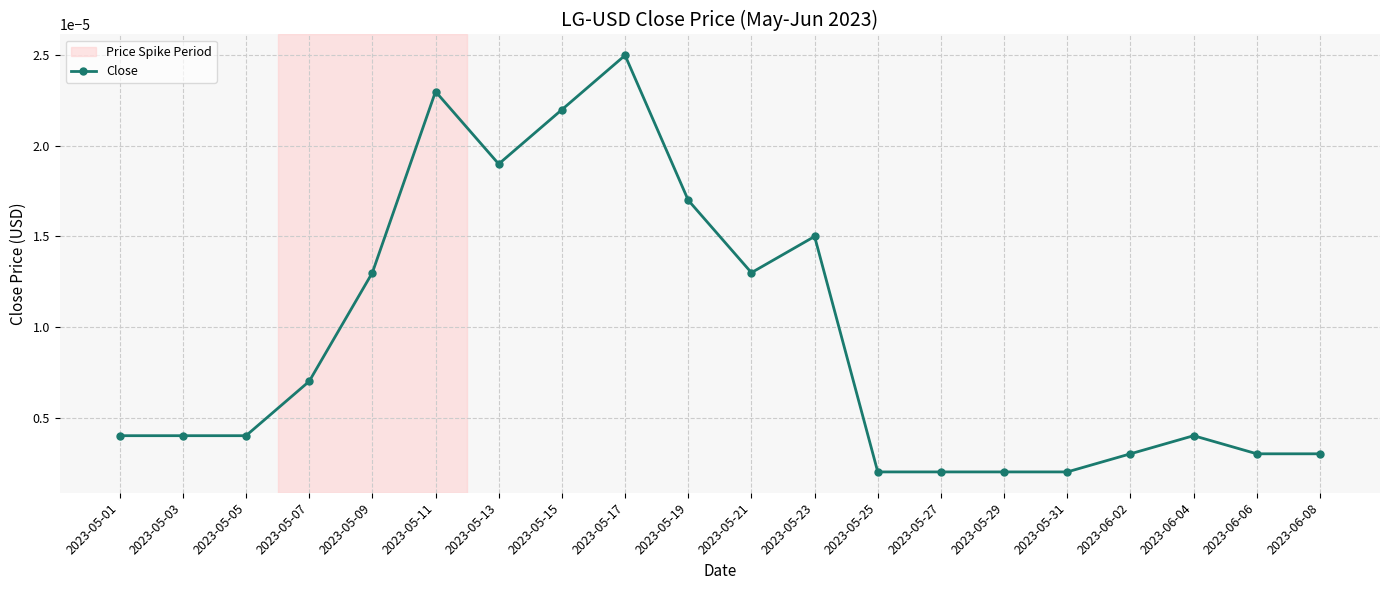

Which has a higher value, 2023-05-31 or 2023-05-17?

2023-05-17